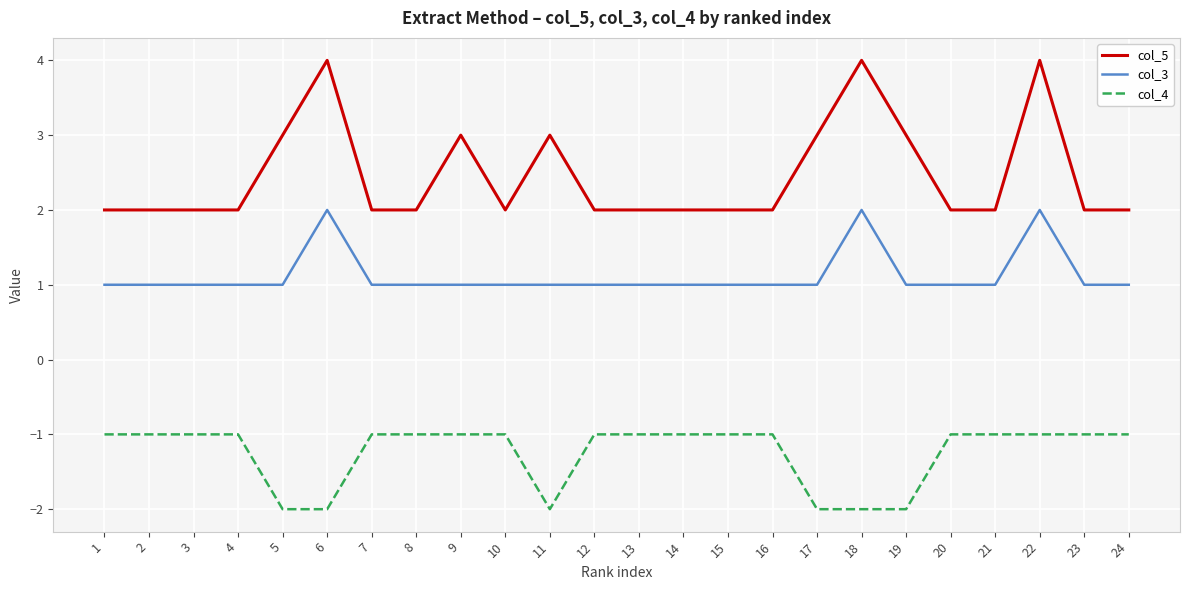

Which series has the largest range (max minus min)?

col_5